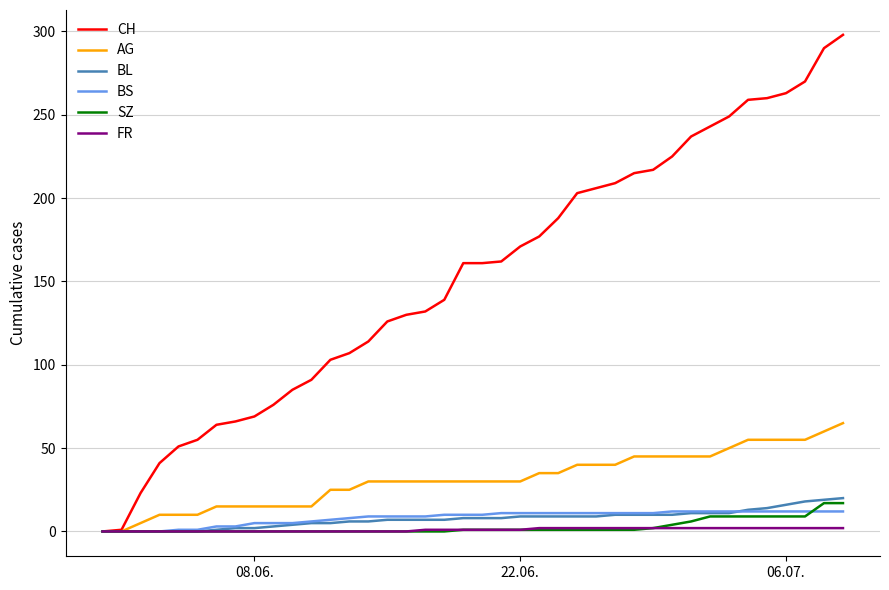

Does the chart display data point markers on the line(s)?

No